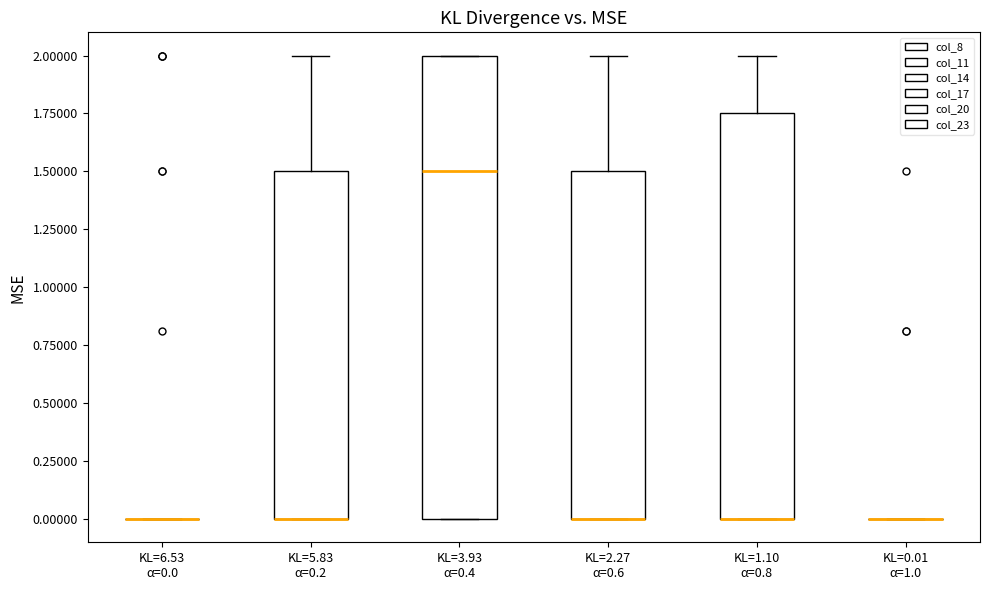

Reading left to right, read every box against the y-axis: the position of its median line, the range the box covers, and the ends of its whiskers. The values are not printed on the chart, so give them approximately, as read against the axis.

KL=6.53 α=0.0: box collapsed to a line at 0.00, whiskers 0.00 to 0.00
KL=5.83 α=0.2: median 0.00 (drawn on the box's lower edge), box 0.00 to 1.50, whiskers 0.00 to 2.00
KL=3.93 α=0.4: median 1.50, box 0.00 to 2.00, whiskers 0.00 to 2.00
KL=2.27 α=0.6: median 0.00 (drawn on the box's lower edge), box 0.00 to 1.50, whiskers 0.00 to 2.00
KL=1.10 α=0.8: median 0.00 (drawn on the box's lower edge), box 0.00 to 1.75, whiskers 0.00 to 2.00
KL=0.01 α=1.0: box collapsed to a line at 0.00, whiskers 0.00 to 0.00